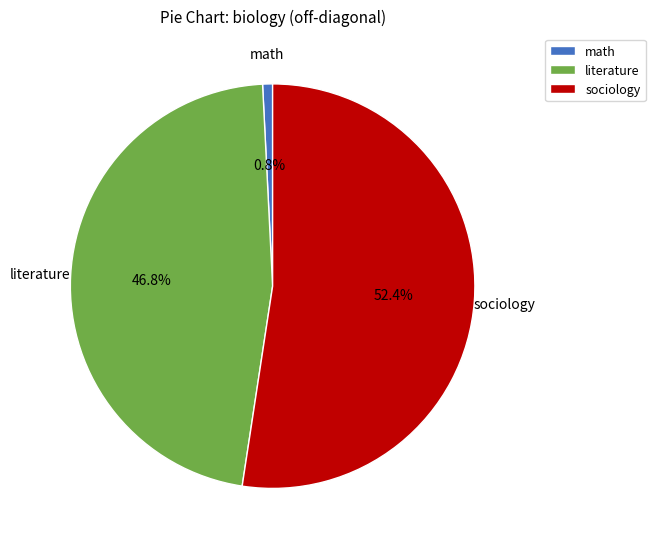

Rank the categories by value from highest to lowest.

sociology, literature, math